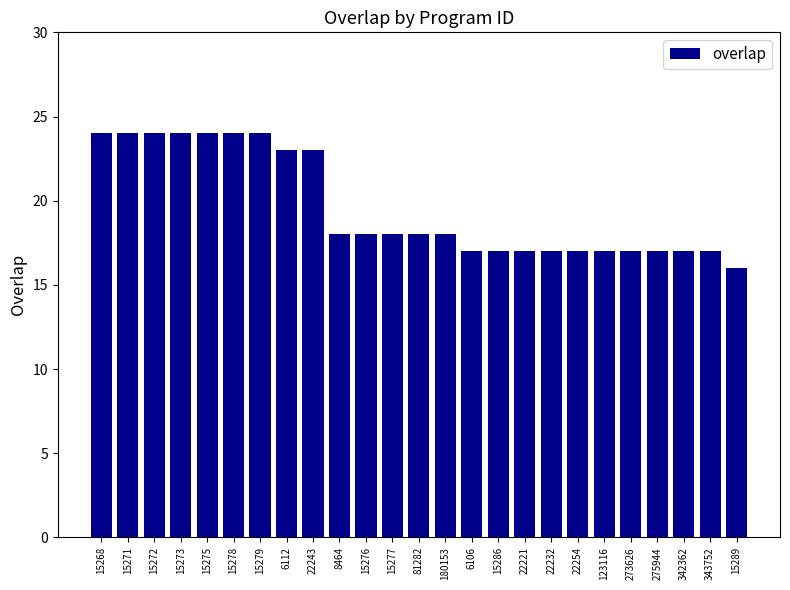

Where does the data first go above 18?

15268